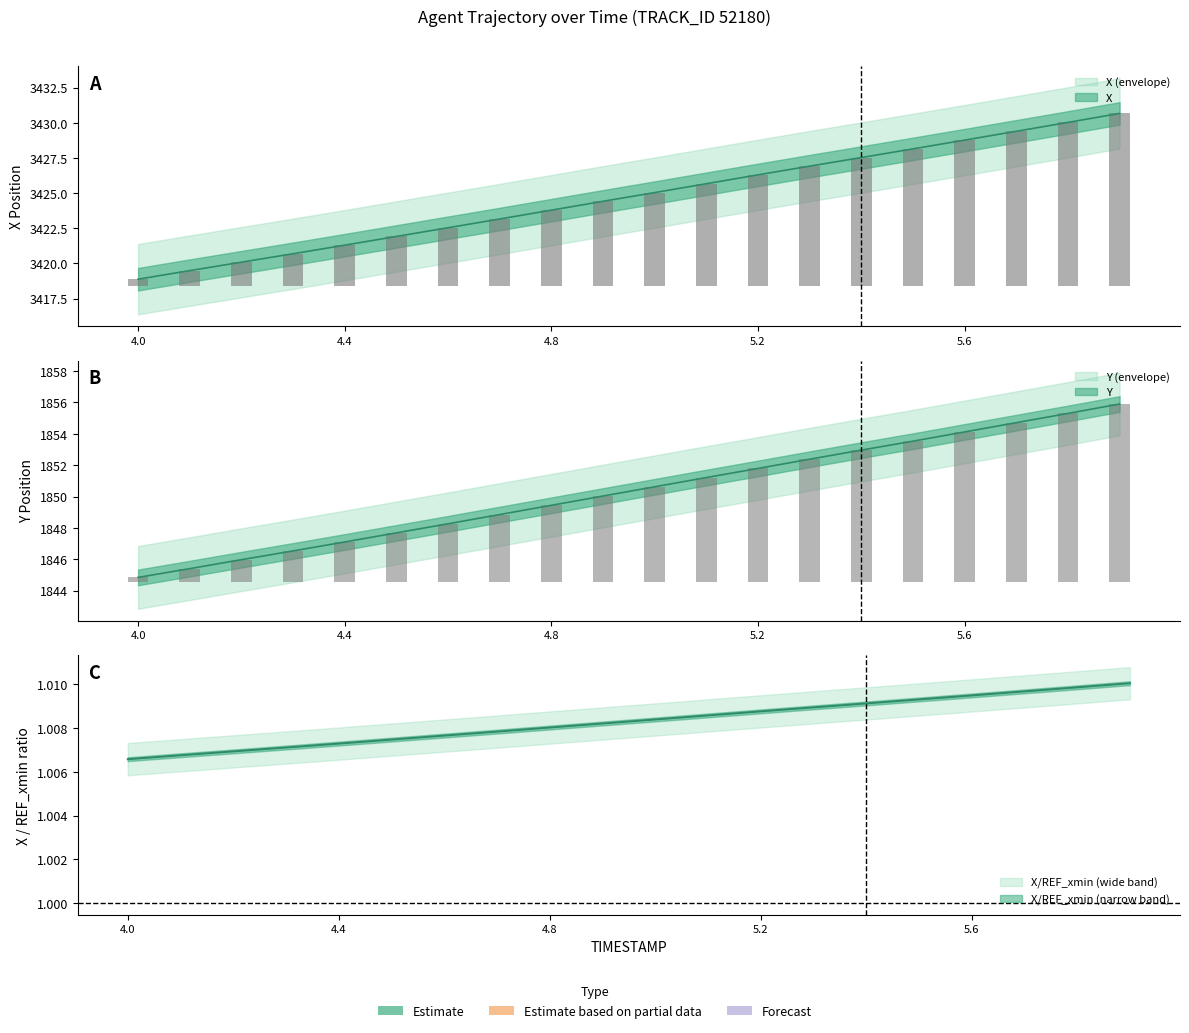

List the series in order of their overall mean, highest first.

X, Y